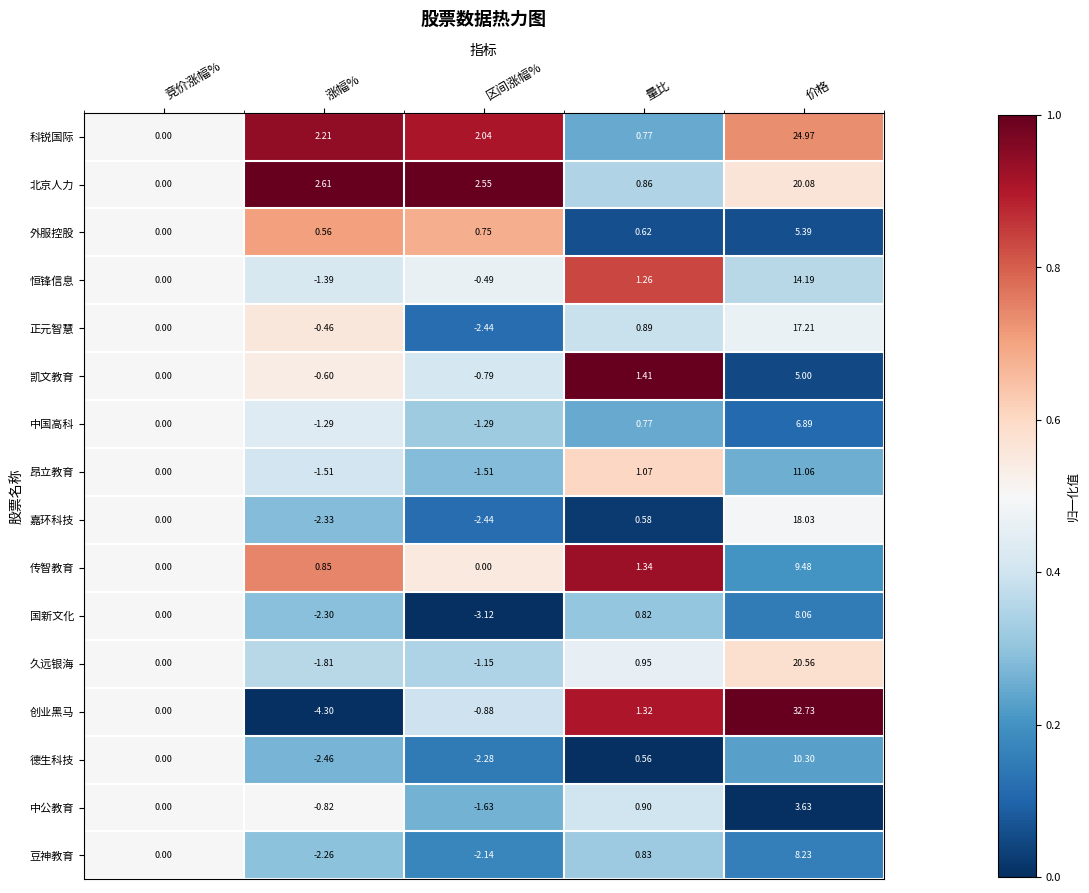

Between 竞价涨幅% and 价格, which series saw the biggest shift?

创业黑马